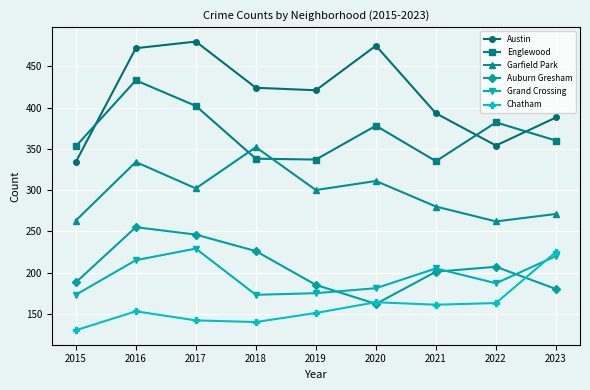

Is the value of Garfield Park at 2016 greater than the value of Auburn Gresham at 2020?

Yes